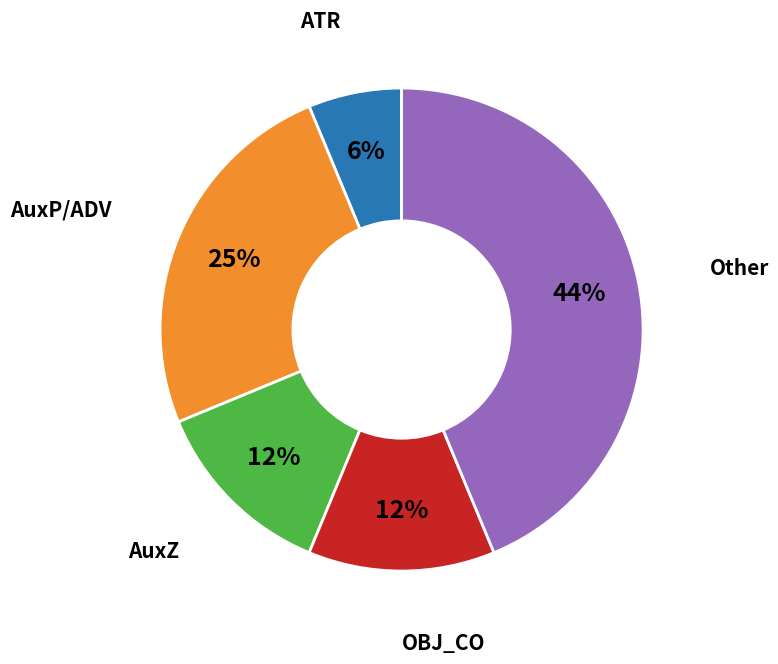

To the nearest percent, what is the average slice percentage?

20%